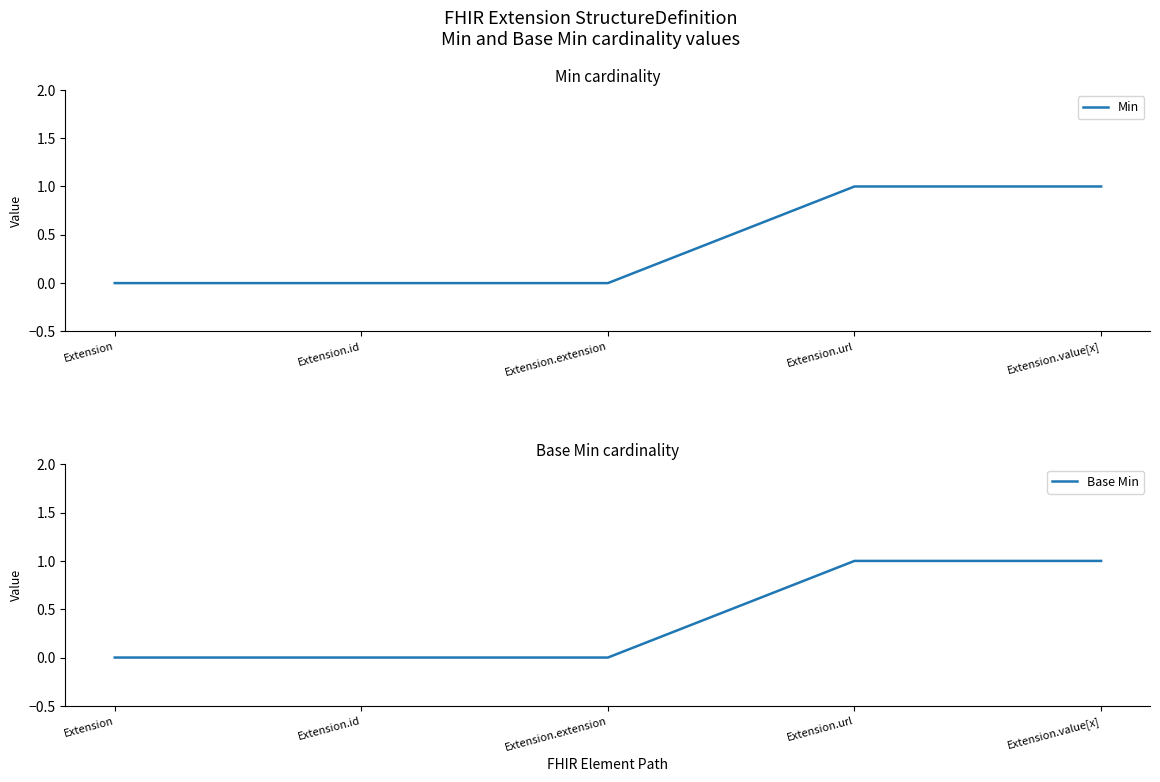

Which category has the highest value across all series?

Extension.url